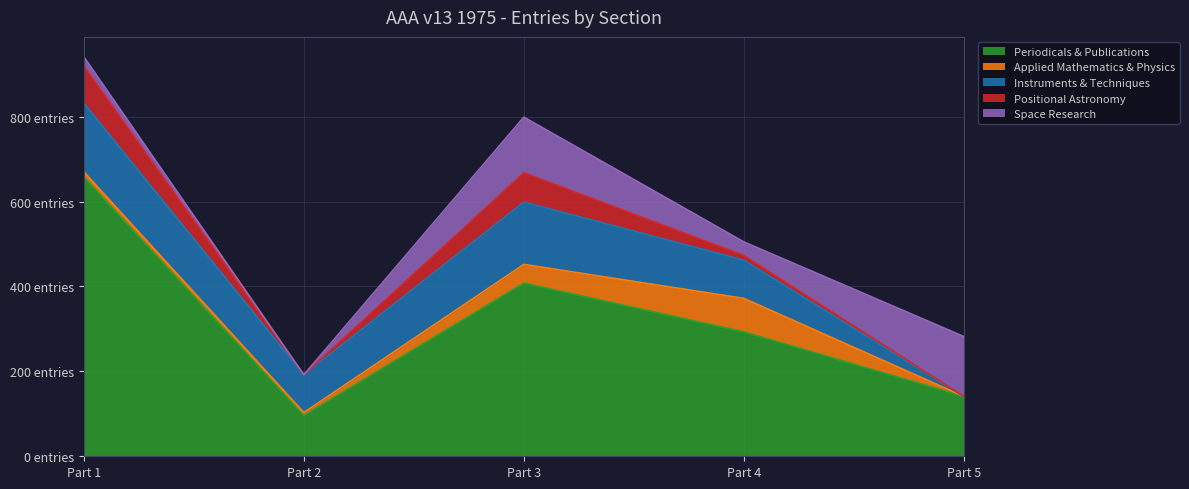

Where does the Instruments & Techniques series first go above 90?

Part 1